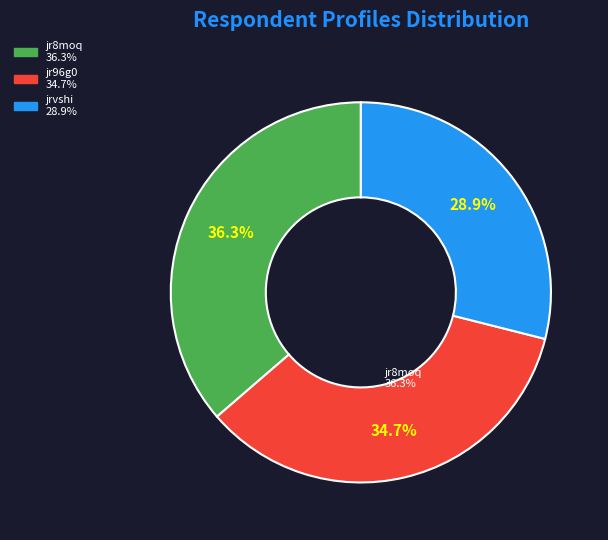

How many slices are in this pie chart?

3